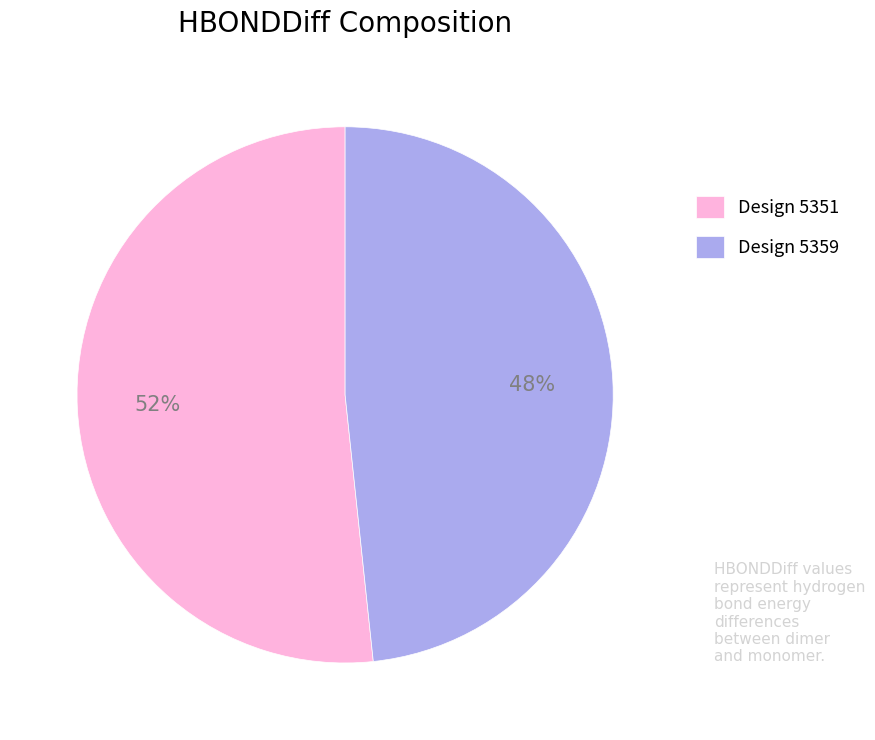

Does any single category account for the majority?

Yes